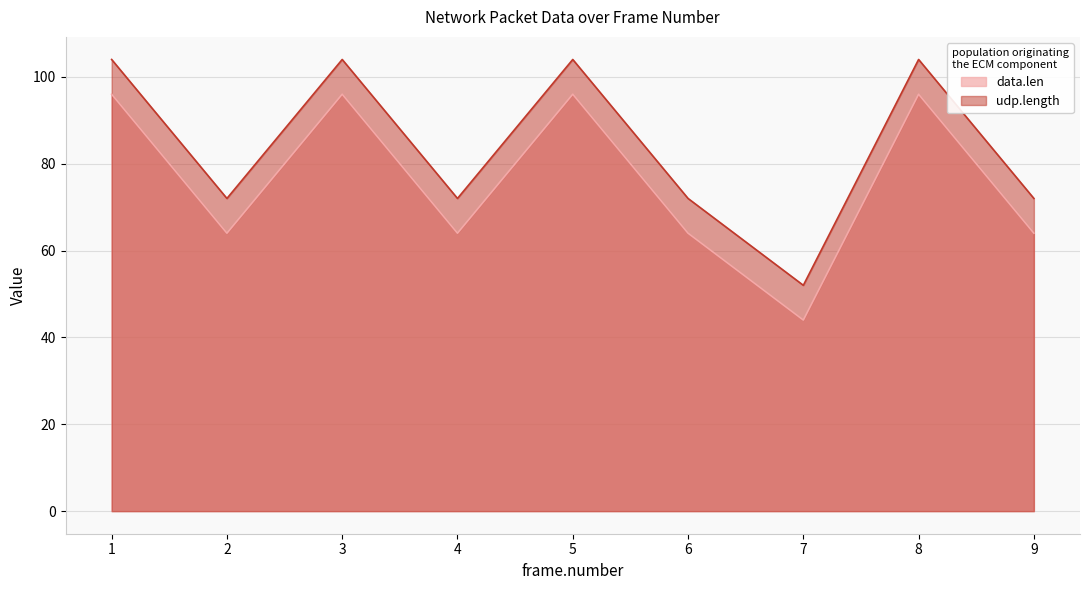

Is the value of data.len at 2 greater than the value of udp.length at 9?

No